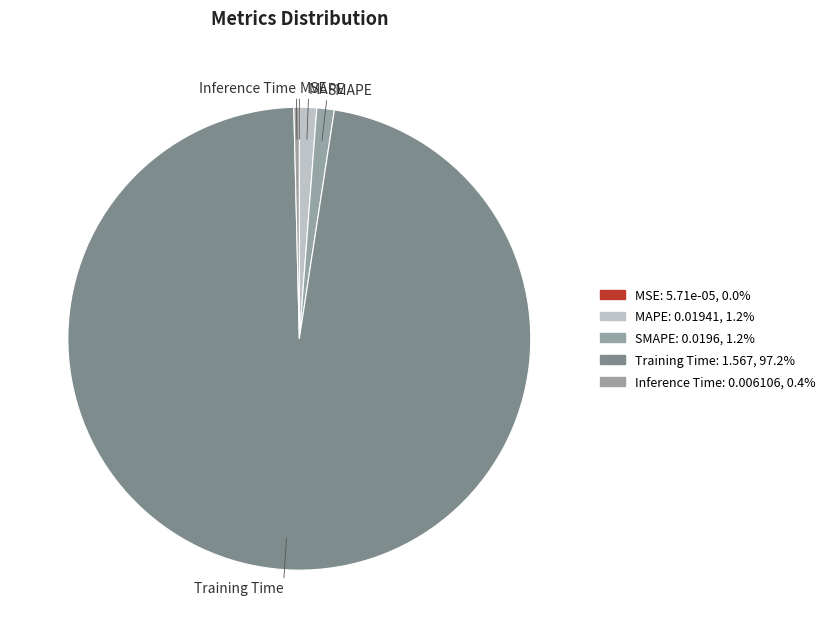

Which slice represents more than half of the pie?

Training Time